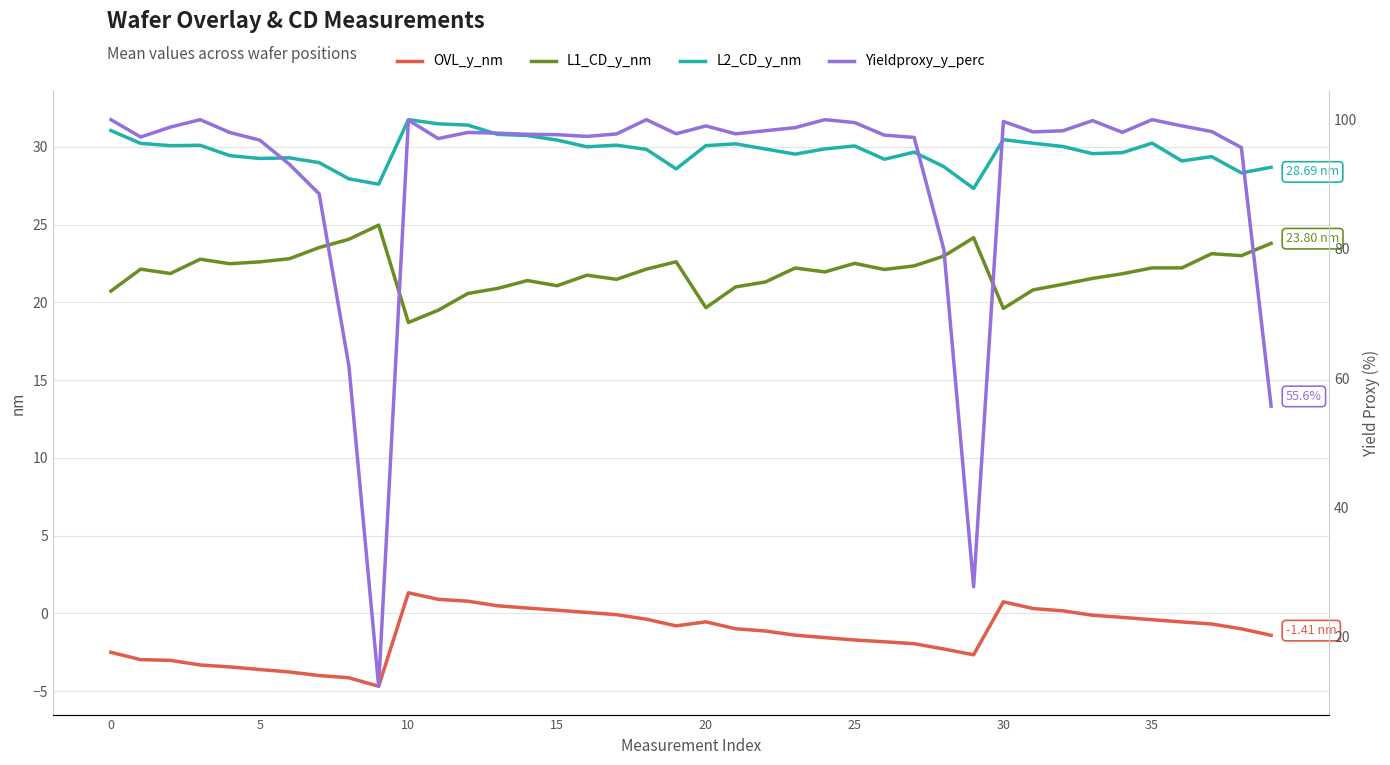

True or false: OVL_y_nm and L2_CD_y_nm intersect in this chart.

False